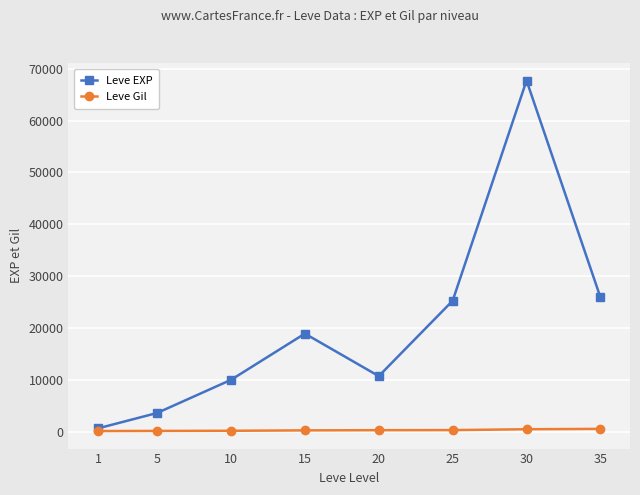

Which series has the largest range (max minus min)?

Leve EXP